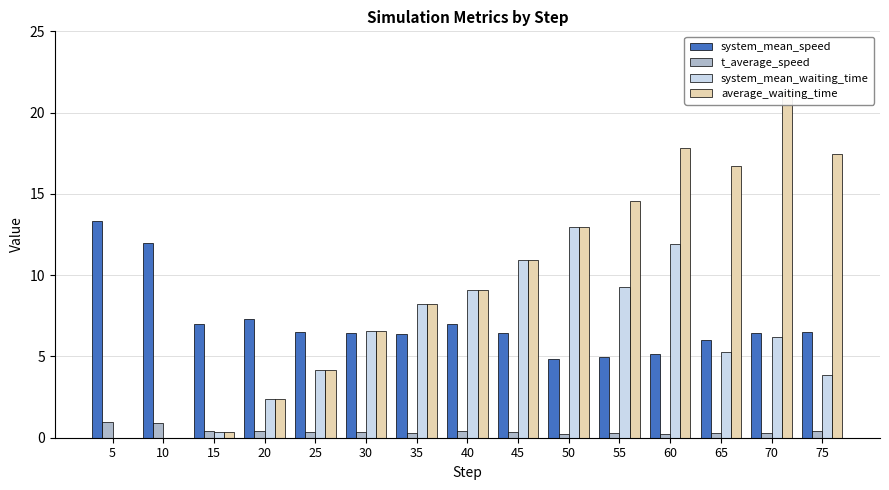

The value of system_mean_speed at 55 is 8.2. True or false?

False